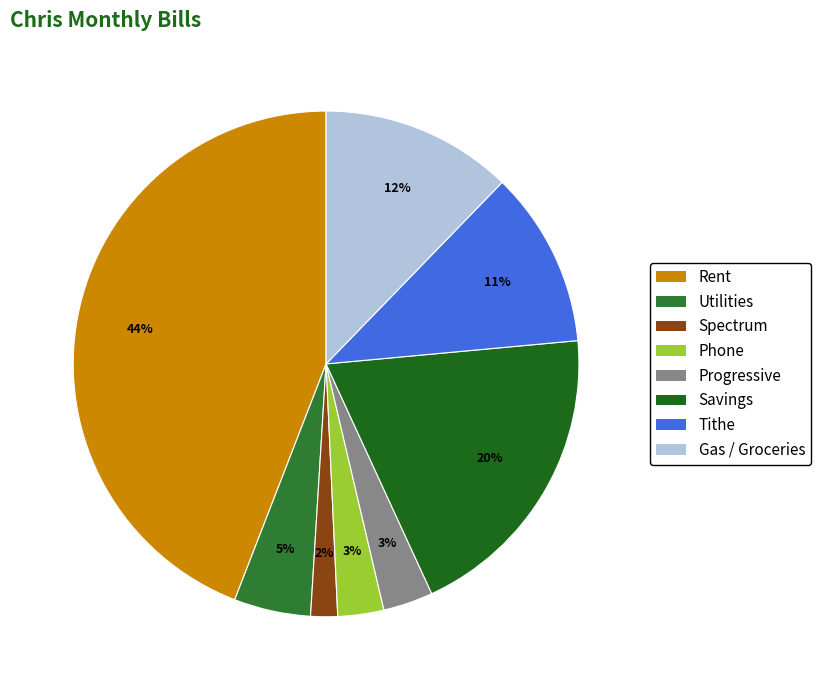

Which has a higher value, Phone or Progressive?

Progressive